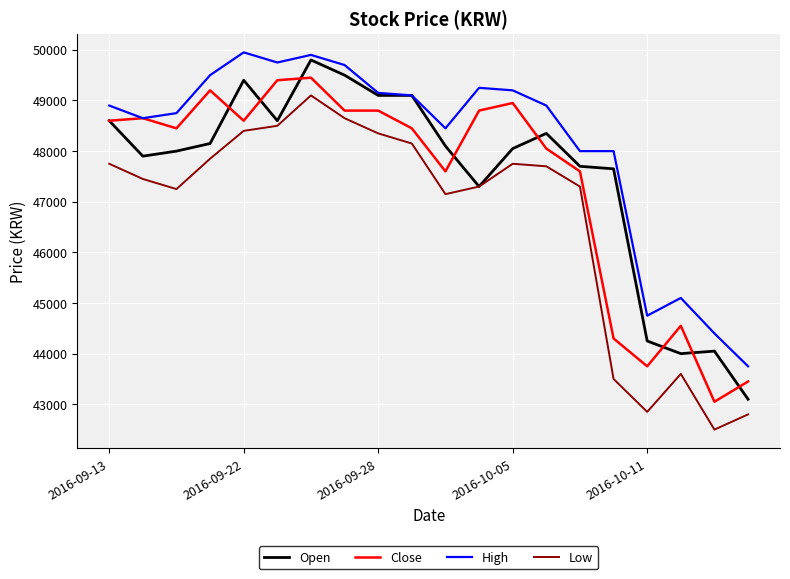

True or false: Low and High intersect in this chart.

False